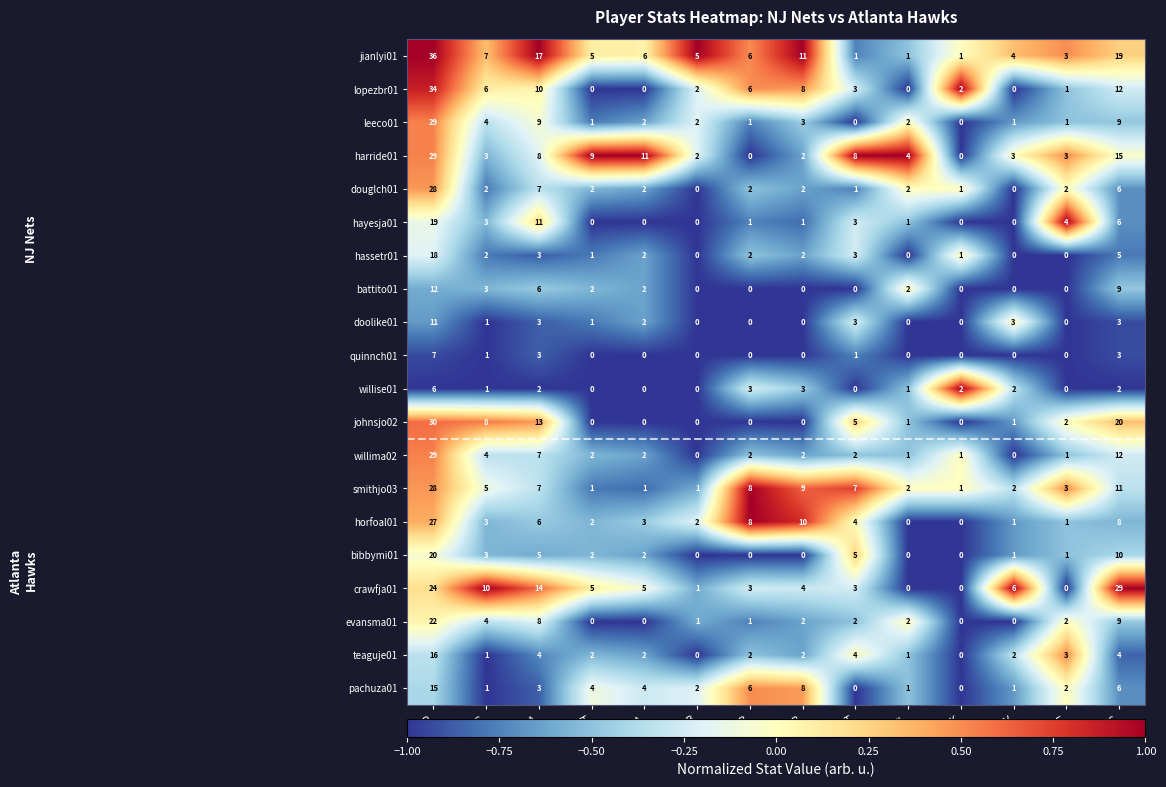

What is the average value of the horfoal01 series?

5